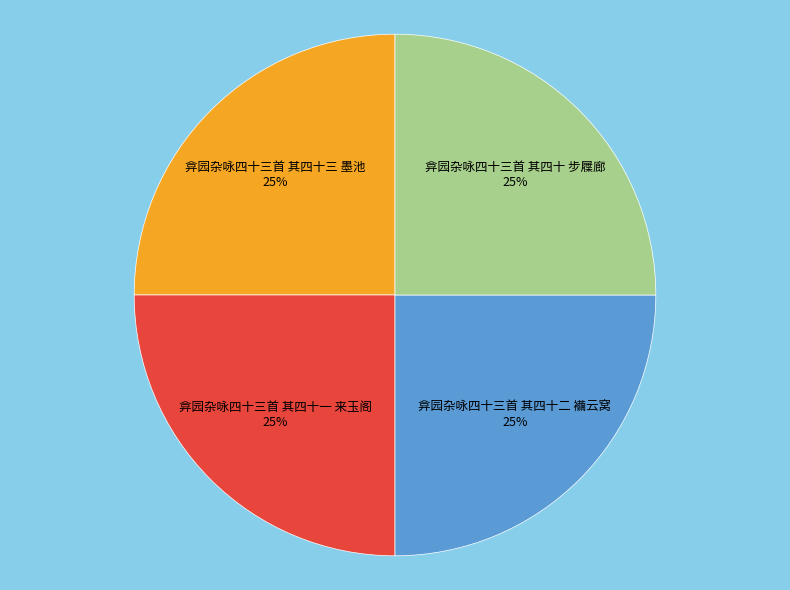

Is it true that 弇园杂咏四十三首 其四十三 墨池 is 25% of the pie?

True